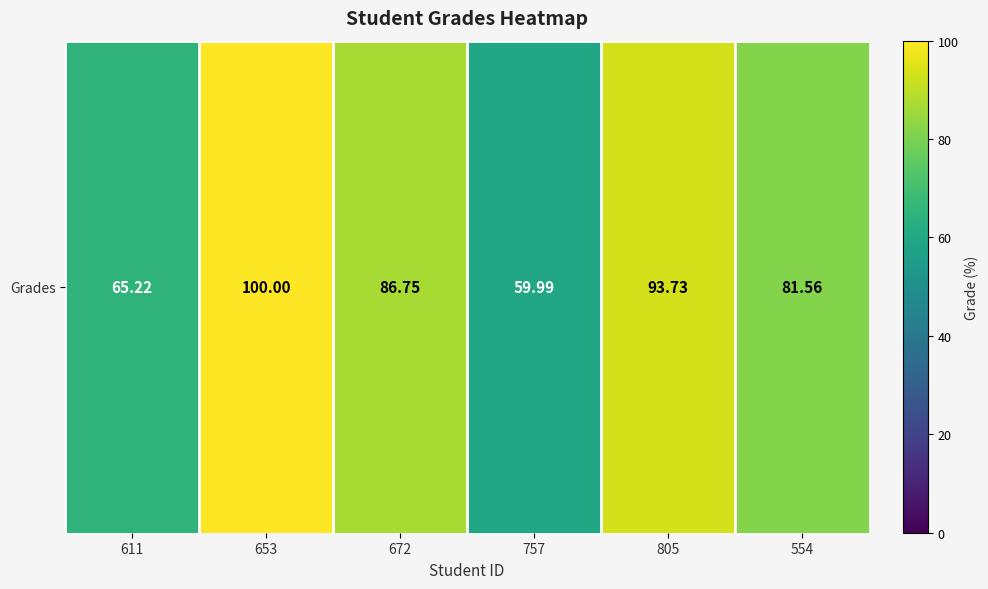

Which category has the lowest value across all series?

757